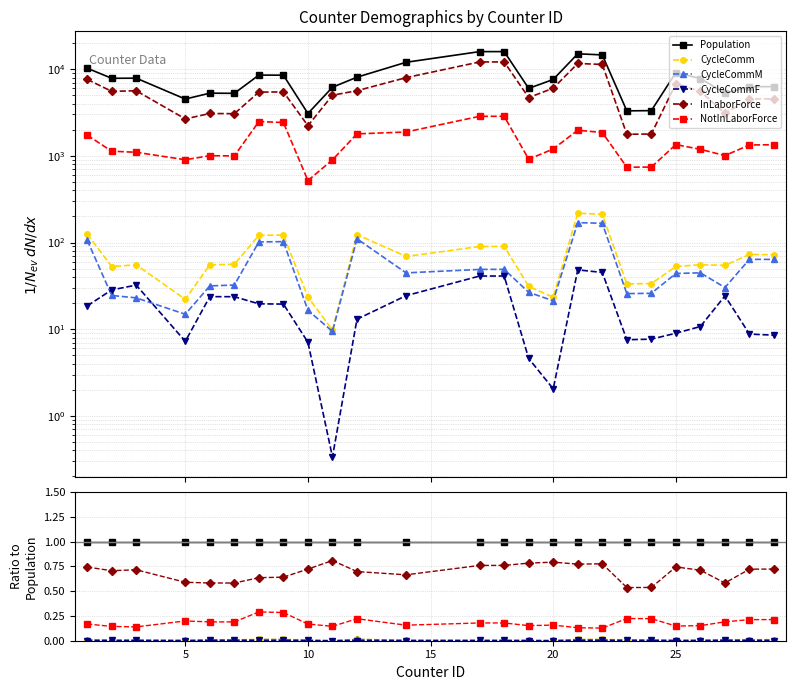

Which series has the largest total across all categories?

Population